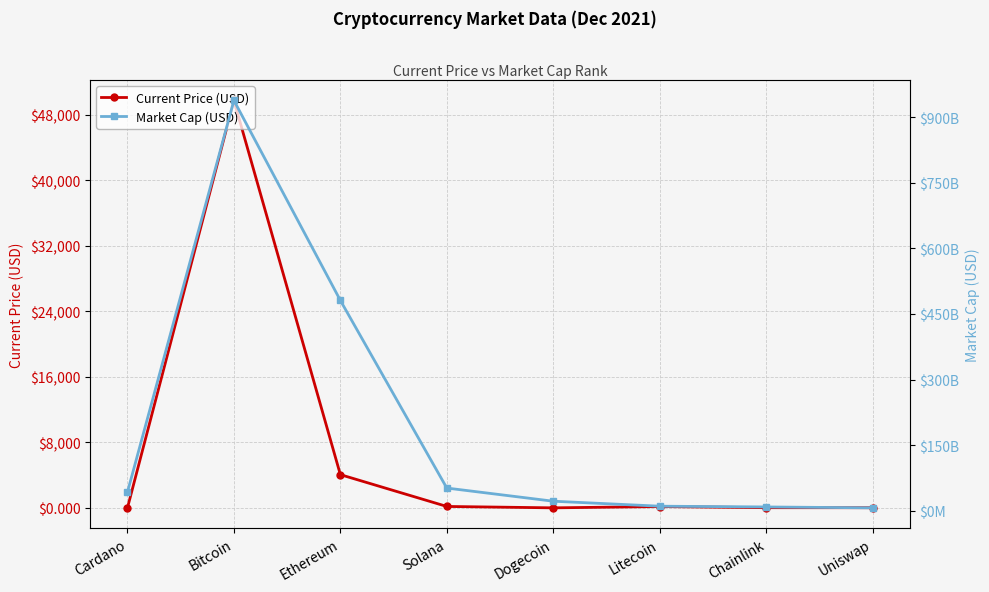

What is the difference between the maximum and minimum values in the Current Price (USD) series?

49734.8